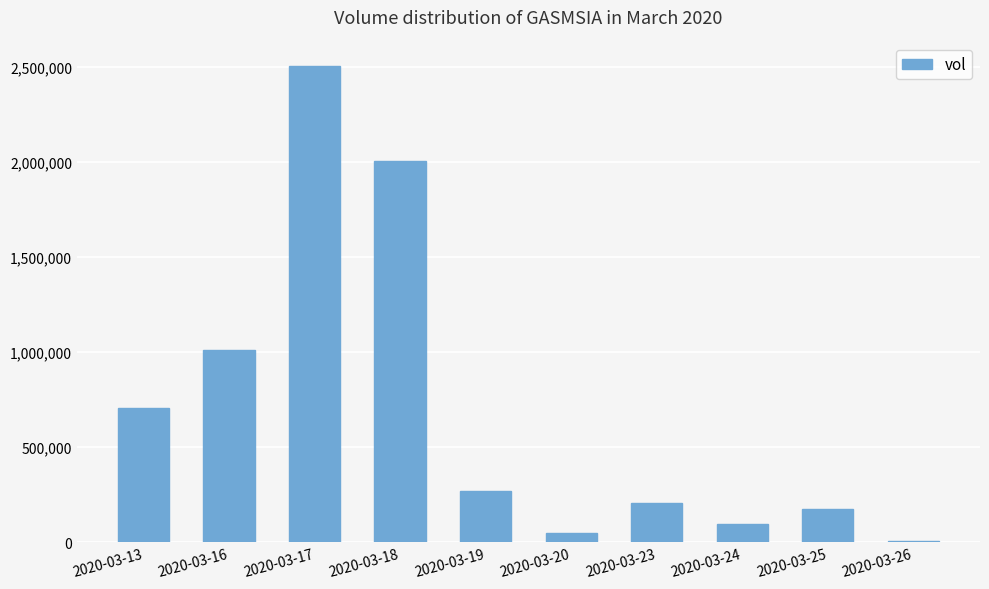

What is the sum of all values?

7025800